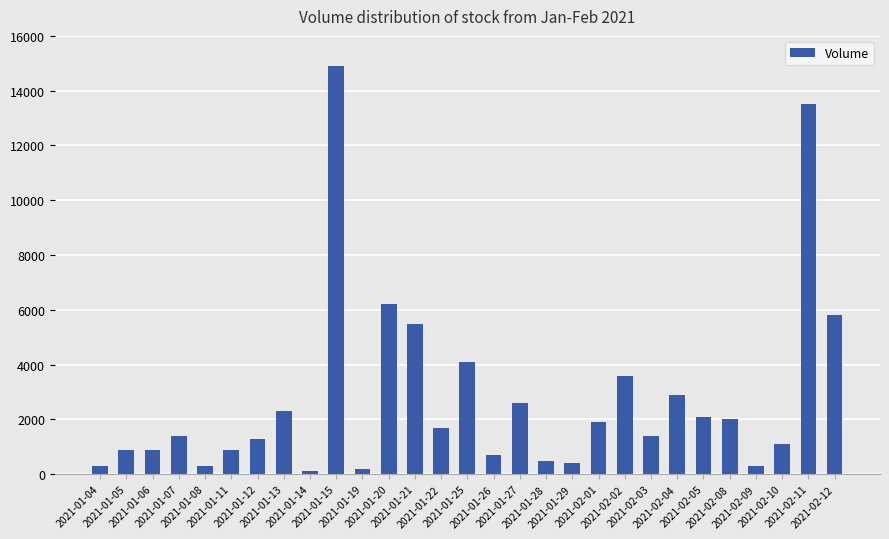

How many values are below 1400?

13